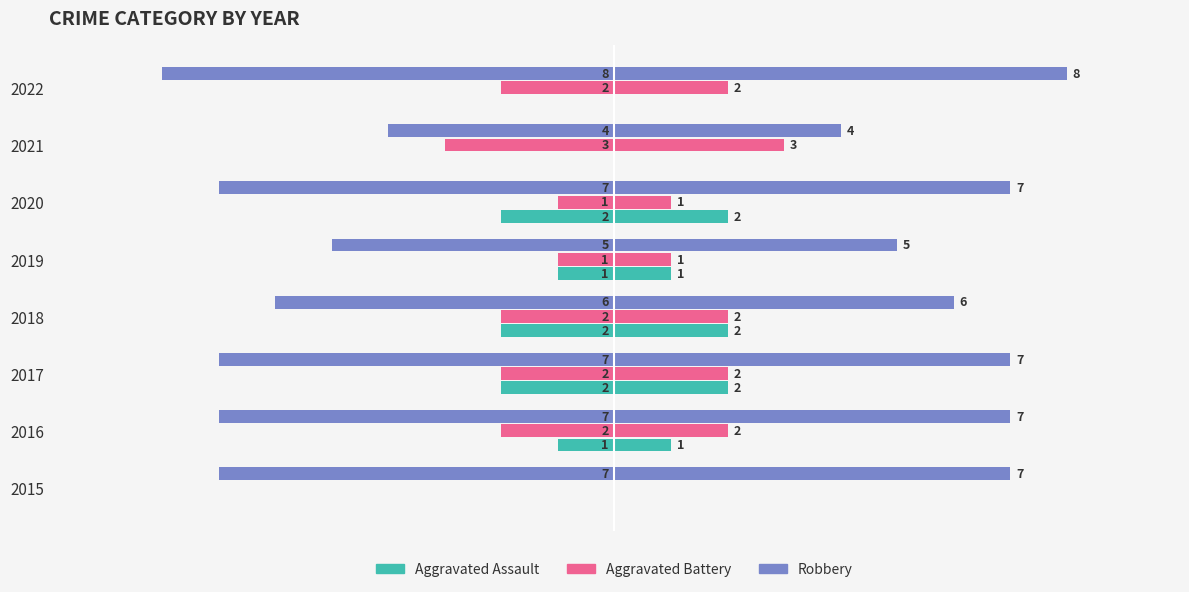

What is the difference between the highest and lowest values at 2018?

4